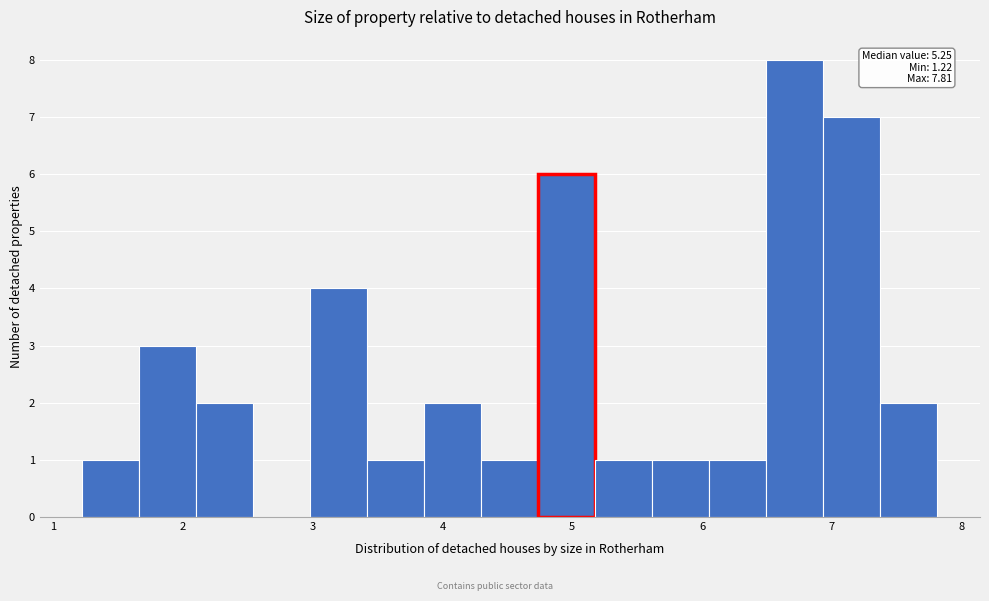

Which range on the x-axis has the tallest bar?

6.5 to 6.9